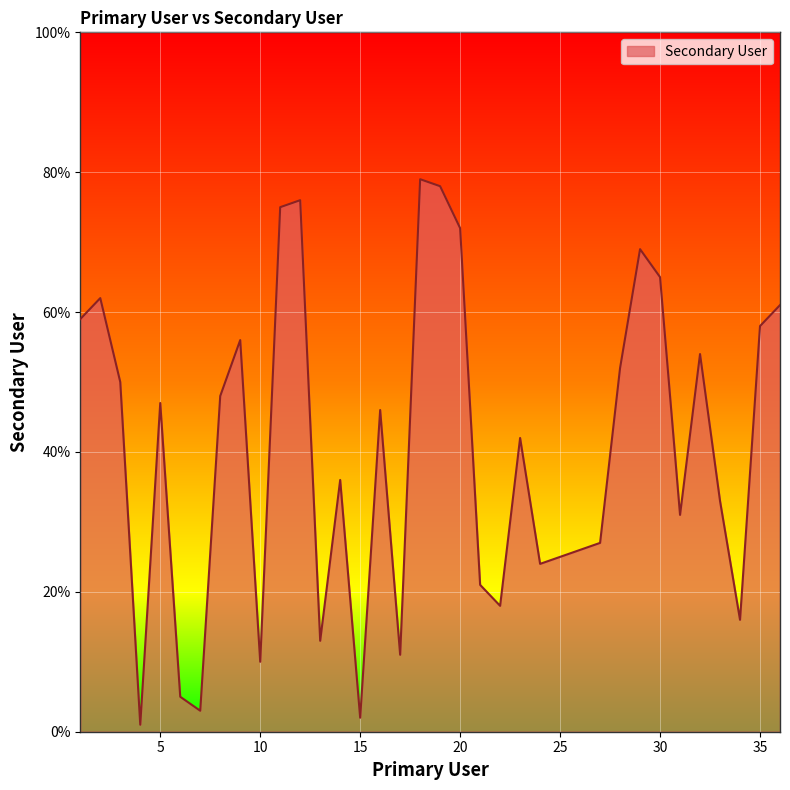

What is the greatest value displayed?

79